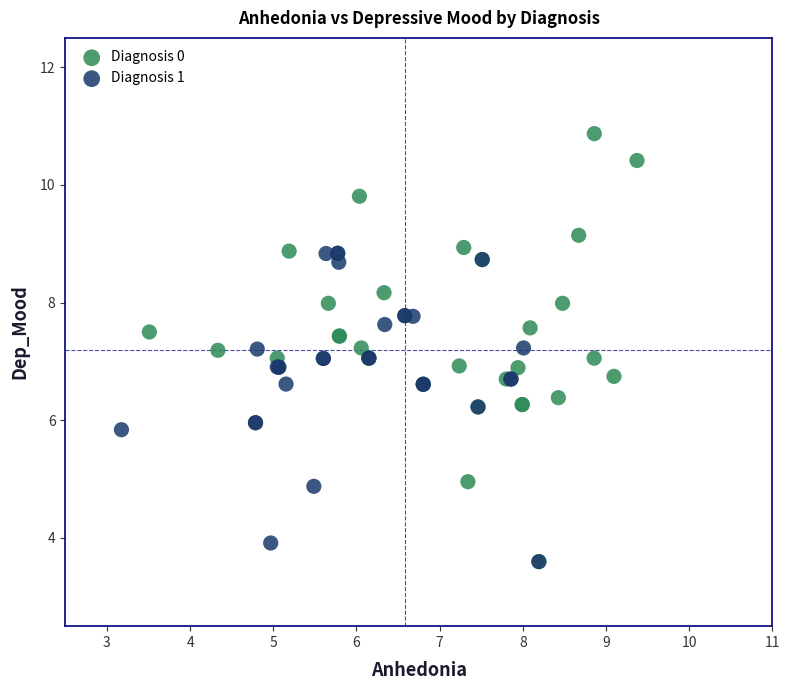

Which series contains the highest Y value?

Diagnosis 0